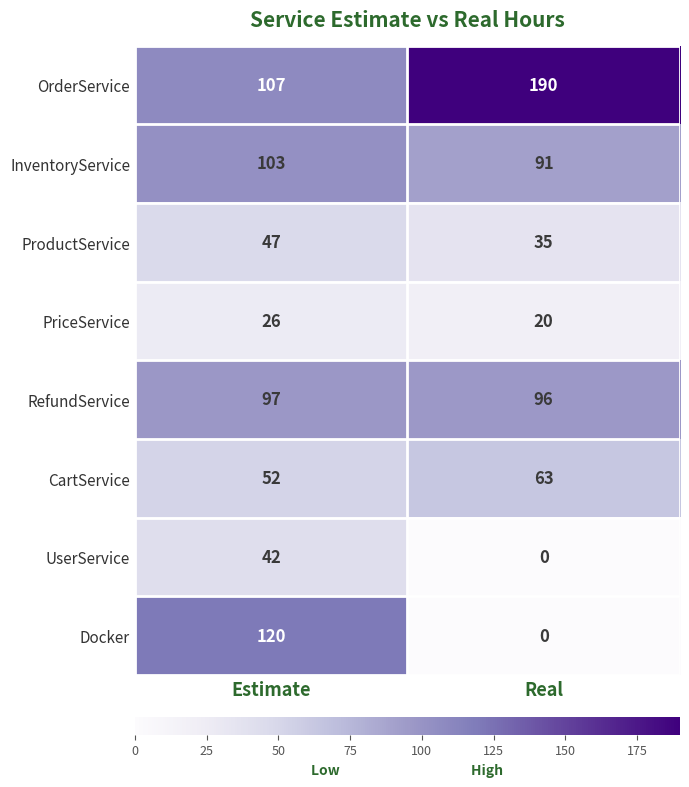

The value of UserService at Real is 0. True or false?

True